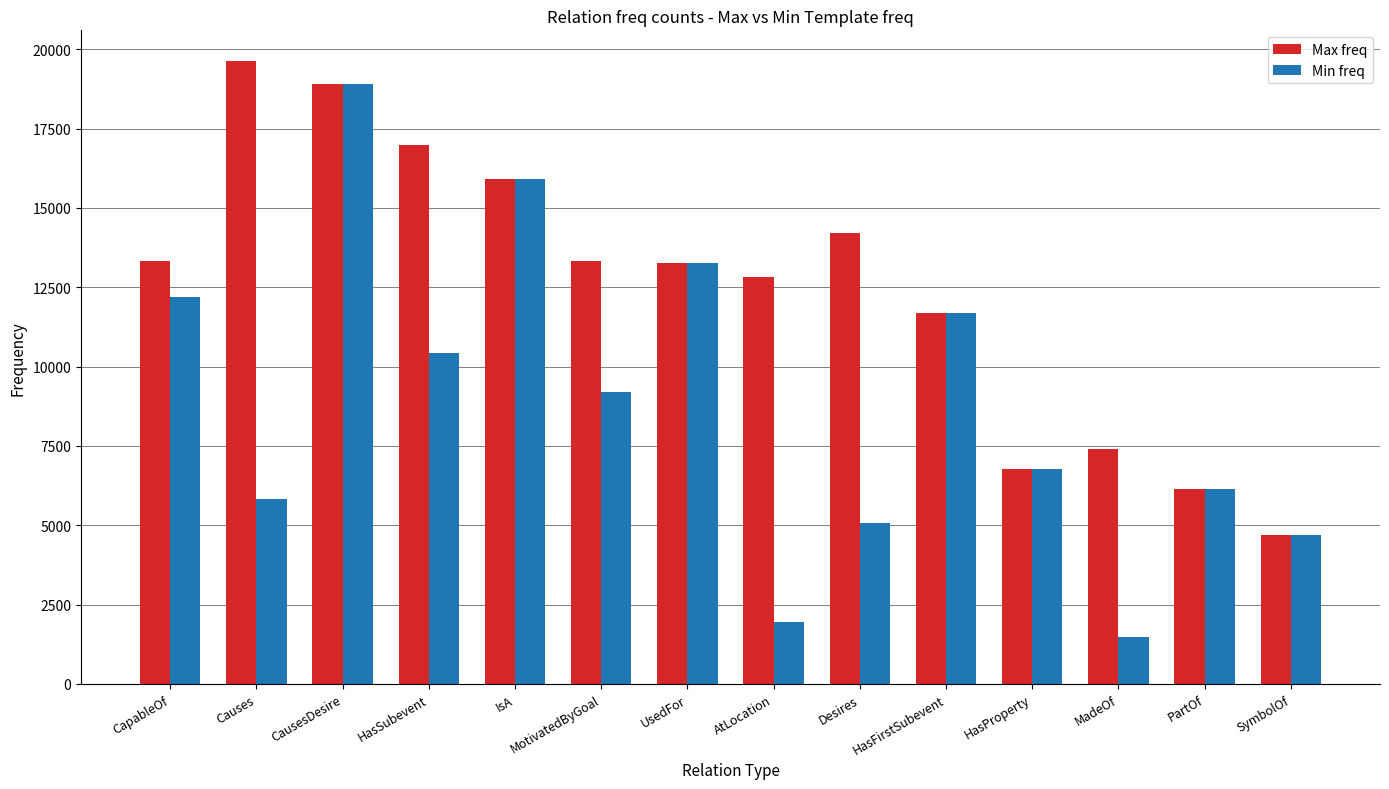

How many groups of bars are there?

14